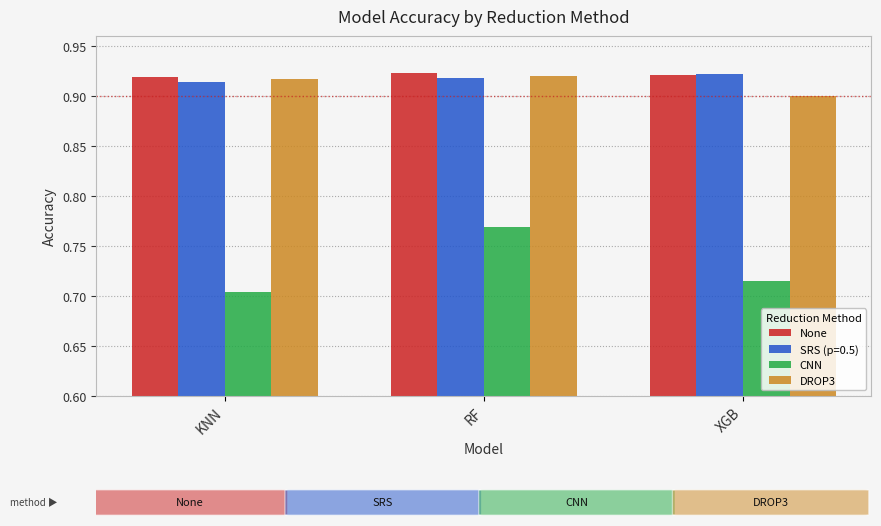

How many bars are there in each group?

4